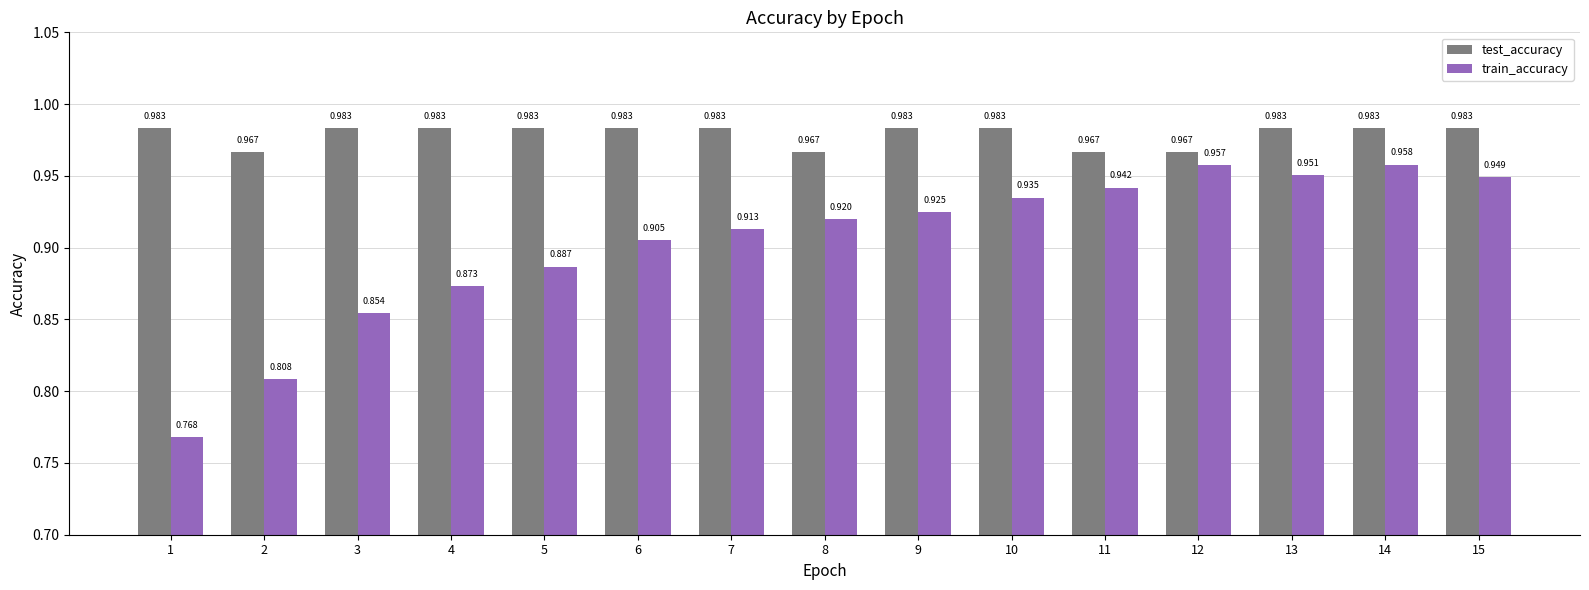

At 10, list the series in order from smallest to largest.

train_accuracy, test_accuracy